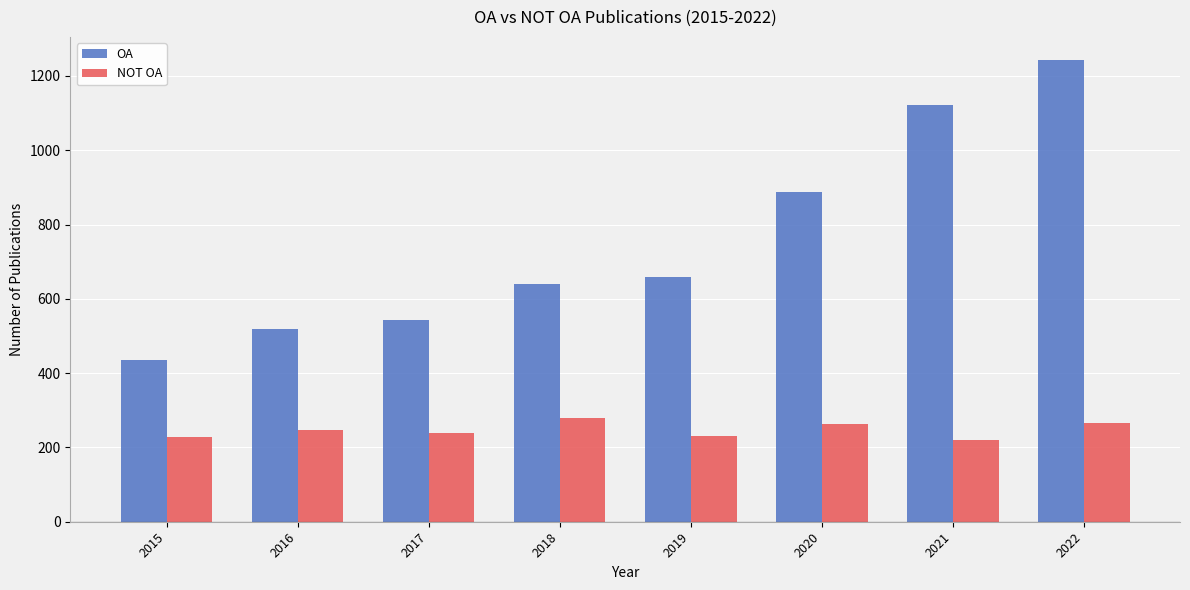

Which category has the lowest value in the OA series?

2015